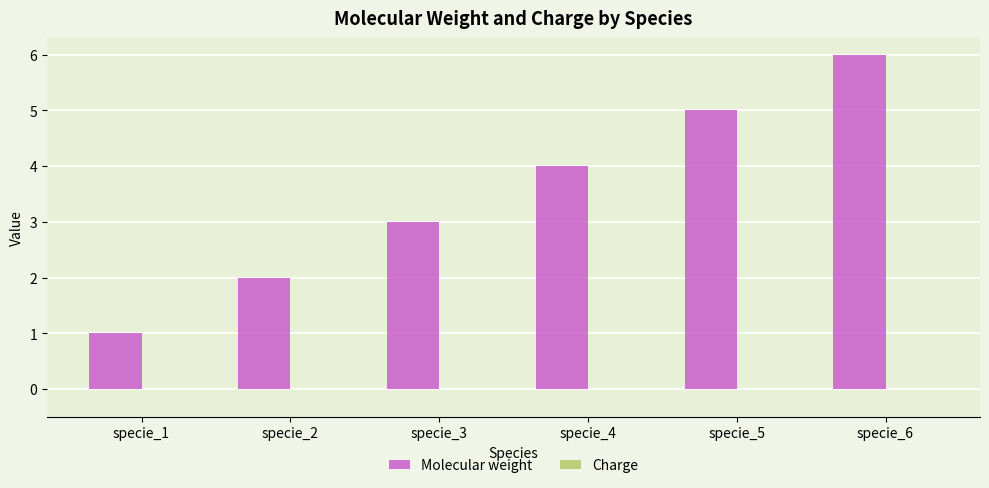

Rank the categories by value from highest to lowest.

specie_6, specie_5, specie_4, specie_3, specie_2, specie_1